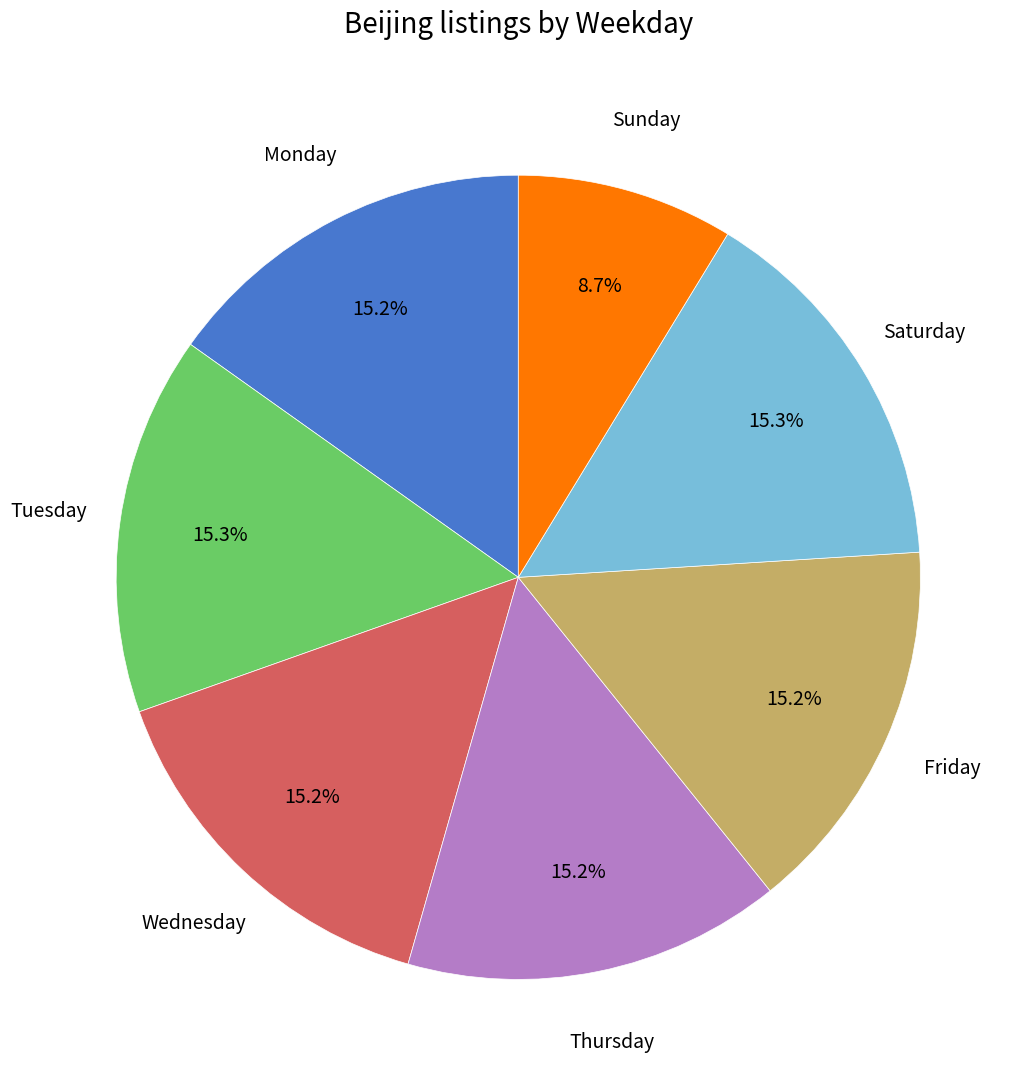

How many slices are in this pie chart?

7